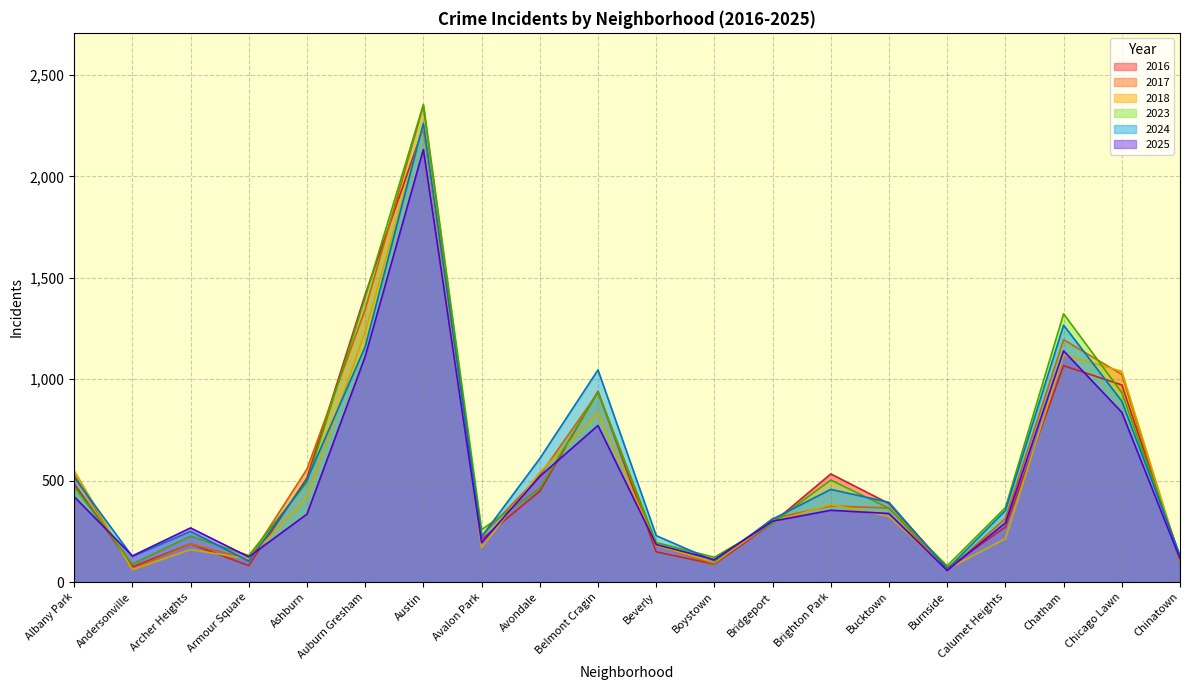

True or false: 2017 has more than 0 interior local peaks.

True